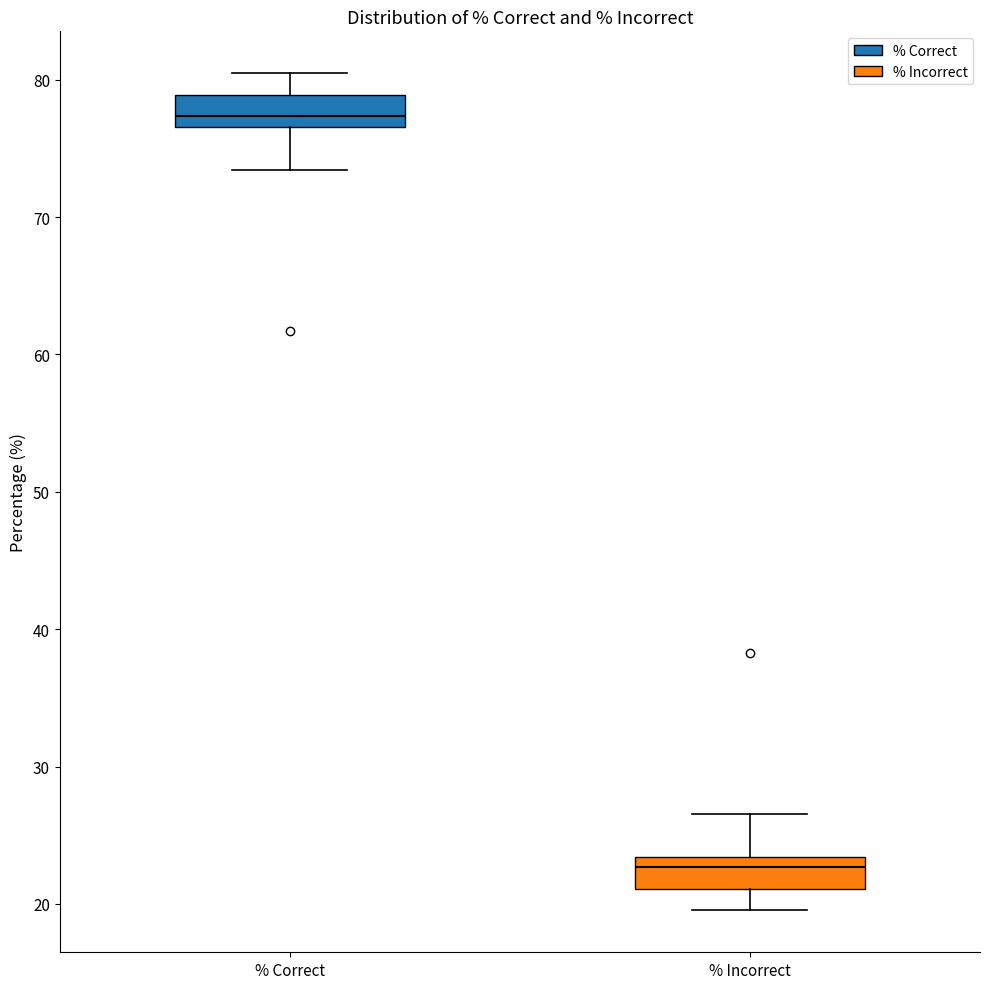

Reading left to right, transcribe this box plot: for each box, give where its median line is, the range the box spans, and where its two whiskers end, as read against the y-axis. The values are not printed on the chart, so give them approximately, as read against the axis.

% Correct: median 77 (just above the box's lower edge), box 77 to 79, whiskers 73 to 80
% Incorrect: median 23 (just below the box's upper edge), box 21 to 23, whiskers 20 to 27